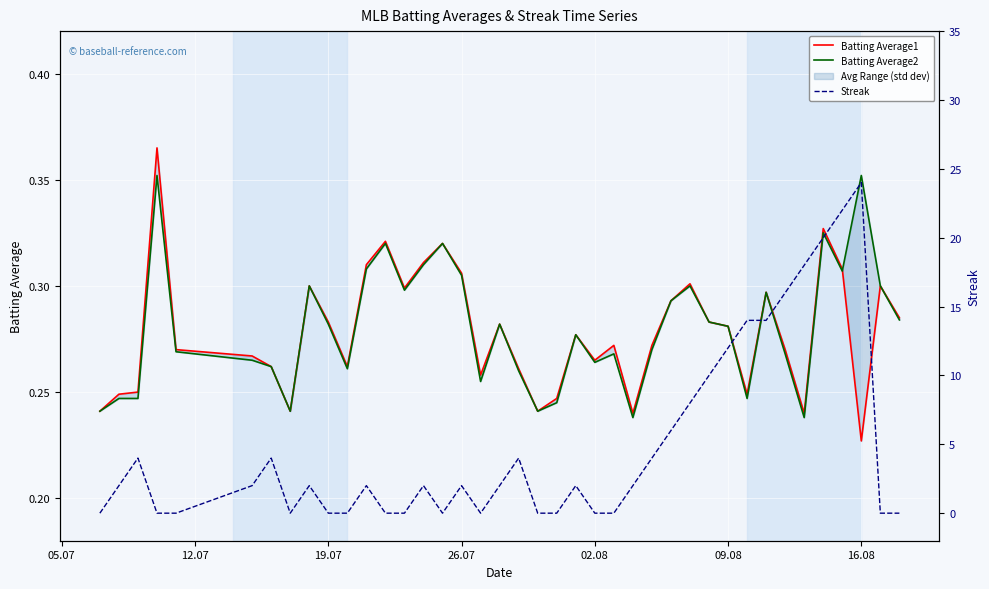

What is the label of the 4th point from the left?

26.07